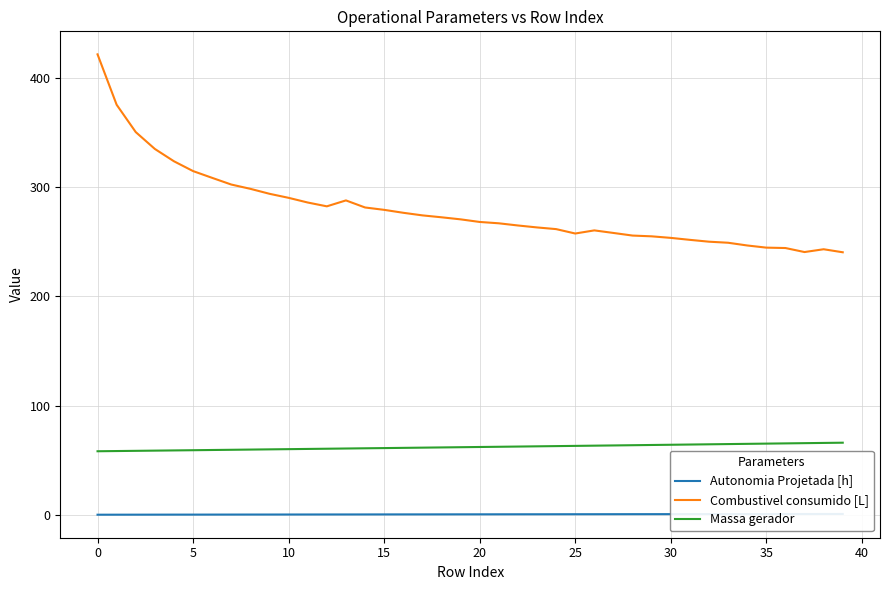

What is the total value across all series at 11?

346.5